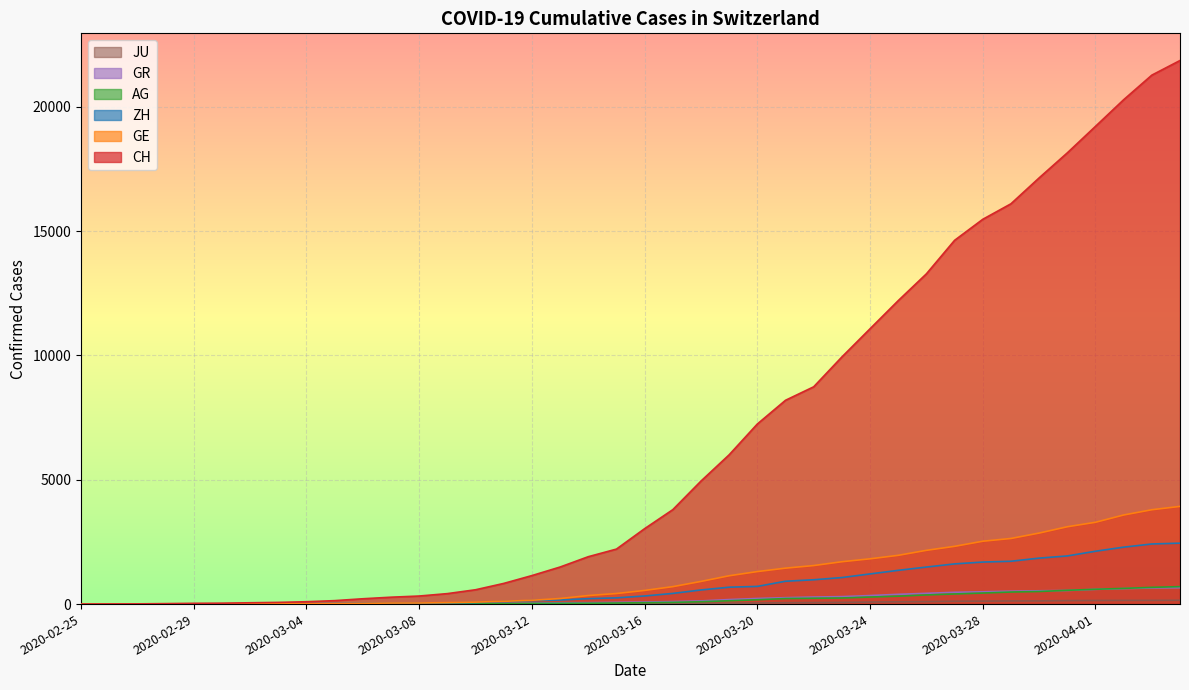

True or false: AG and CH cross at least once.

False